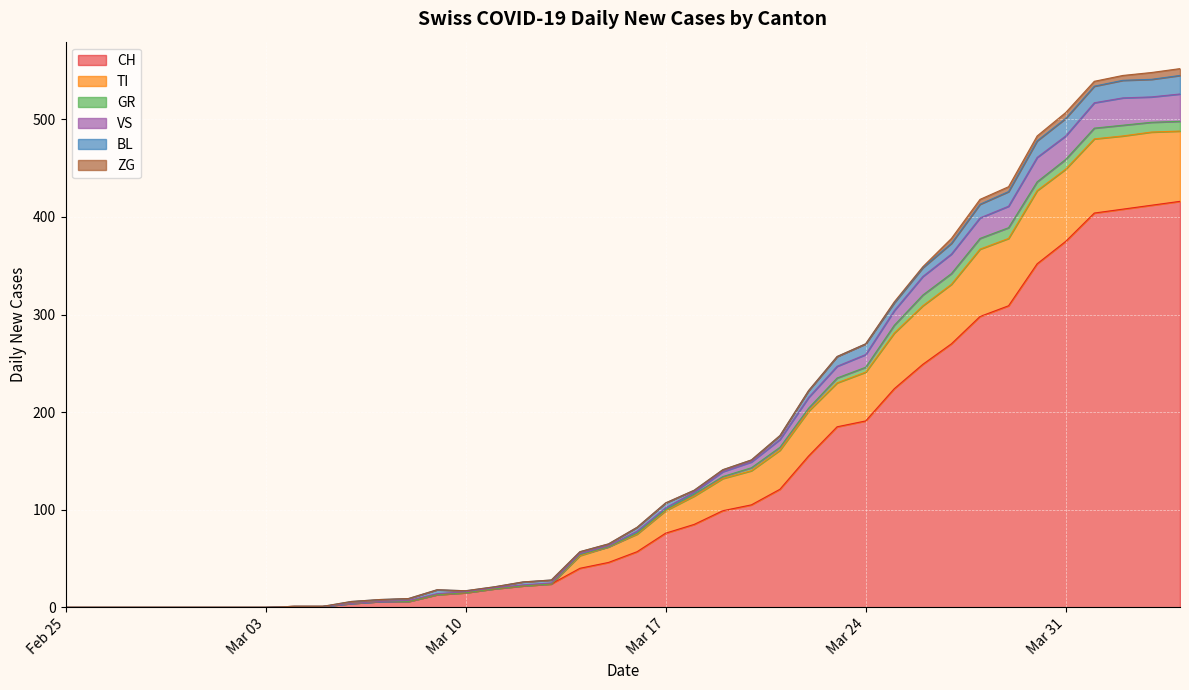

What is the highest value of the CH series?

416